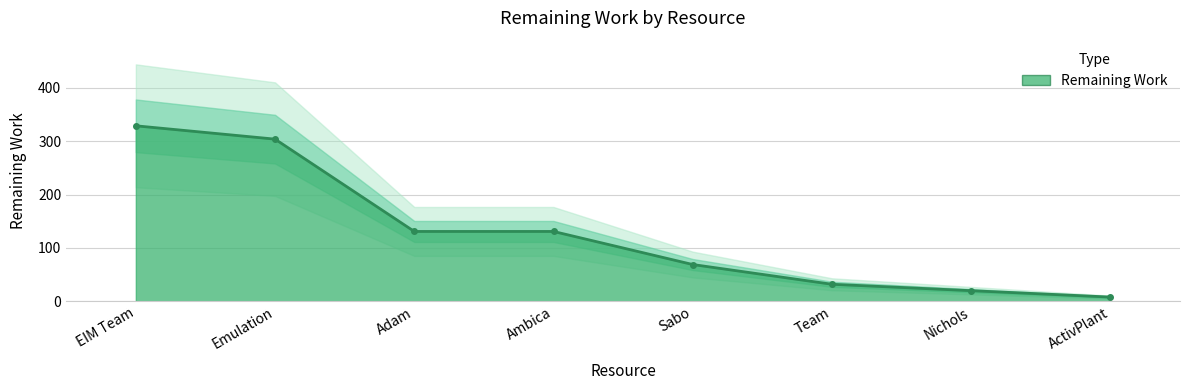

Which label corresponds to the largest value in the chart?

EIM Team